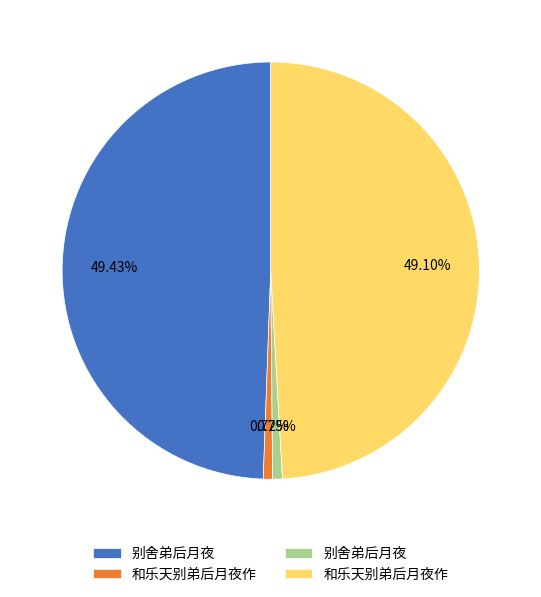

Does any single category account for the majority?

No